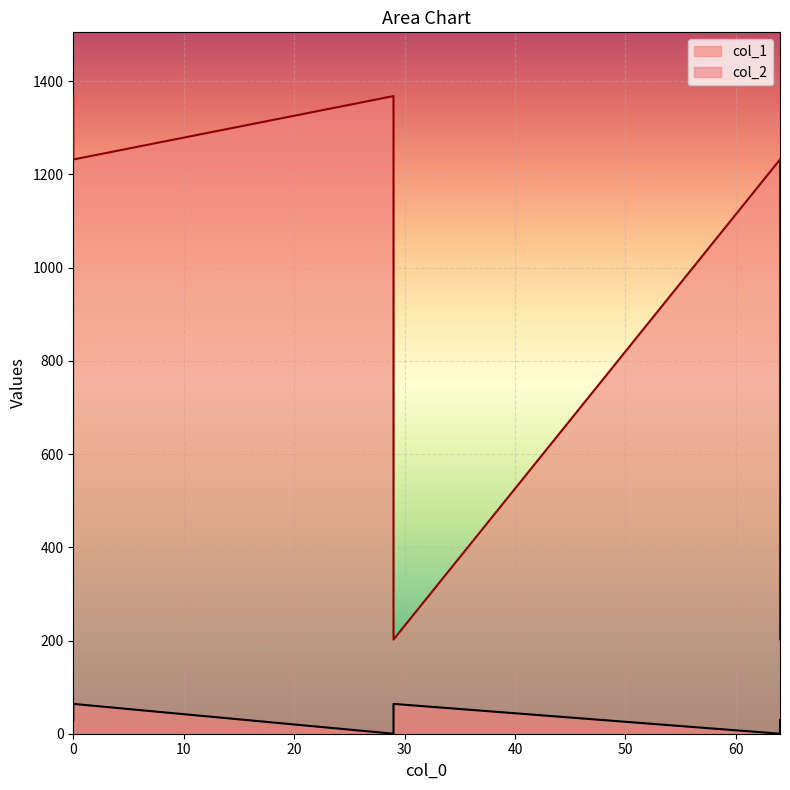

True or false: col_2 and col_1 cross at least once.

False